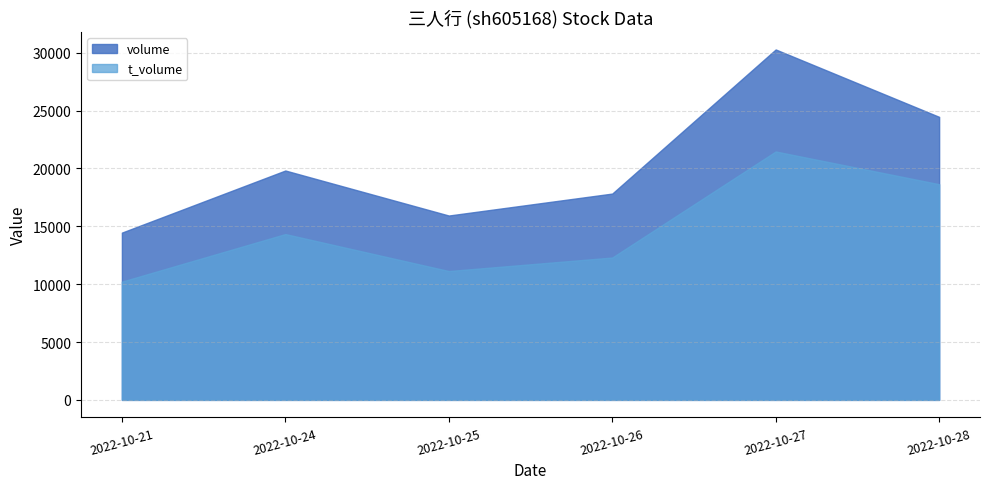

How many lines are shown in the chart?

2